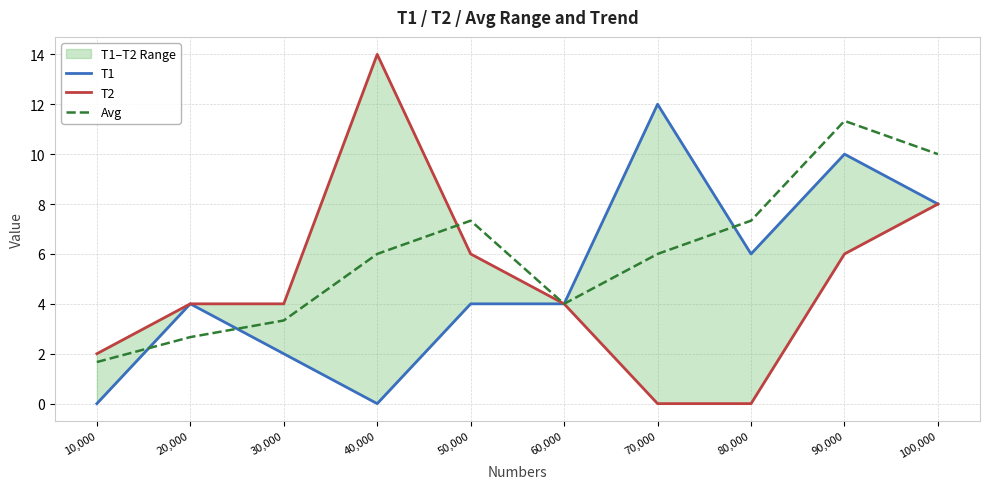

Reading left to right, extract all data points from this chart.

T1: 10,000=0.0	20,000=4.0	30,000=2.0	40,000=0.0	50,000=4.0	60,000=4.0	70,000=12.0	80,000=6.0	90,000=10.0	100,000=8.0
T2: 10,000=2.0	20,000=4.0	30,000=4.0	40,000=14.0	50,000=6.0	60,000=4.0	70,000=0.0	80,000=0.0	90,000=6.0	100,000=8.0
Avg: 10,000=1.7	20,000=2.7	30,000=3.3	40,000=6.0	50,000=7.3	60,000=4.0	70,000=6.0	80,000=7.3	90,000=11.3	100,000=10.0